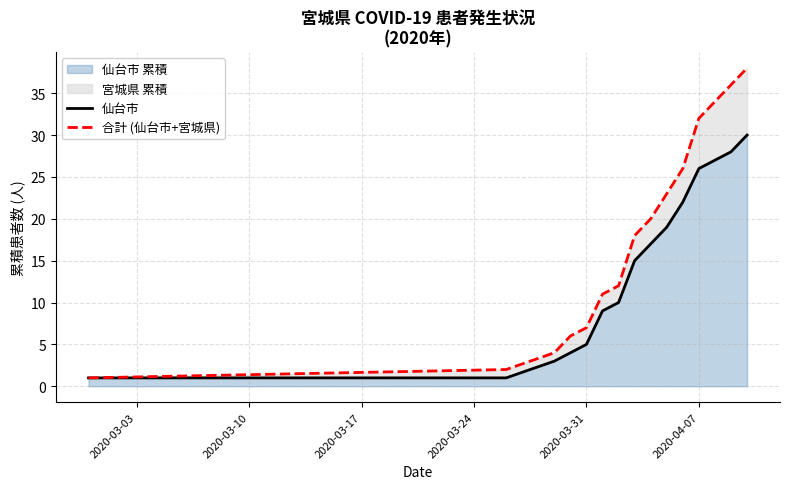

What is the maximum value shown in the chart?

38